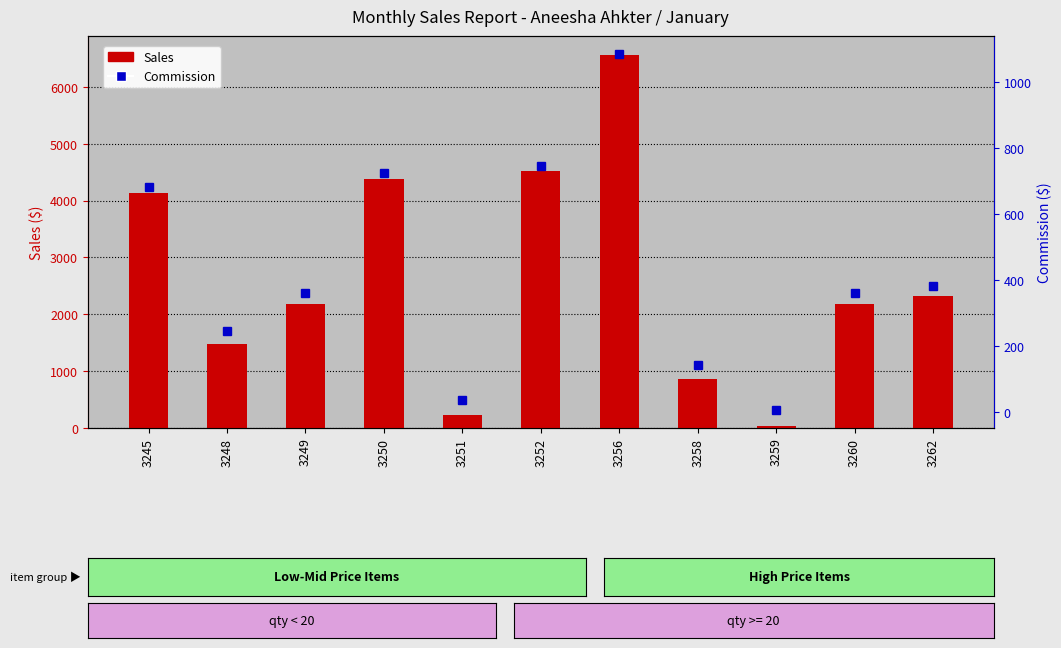

How many data points in Commission are above 361?

6